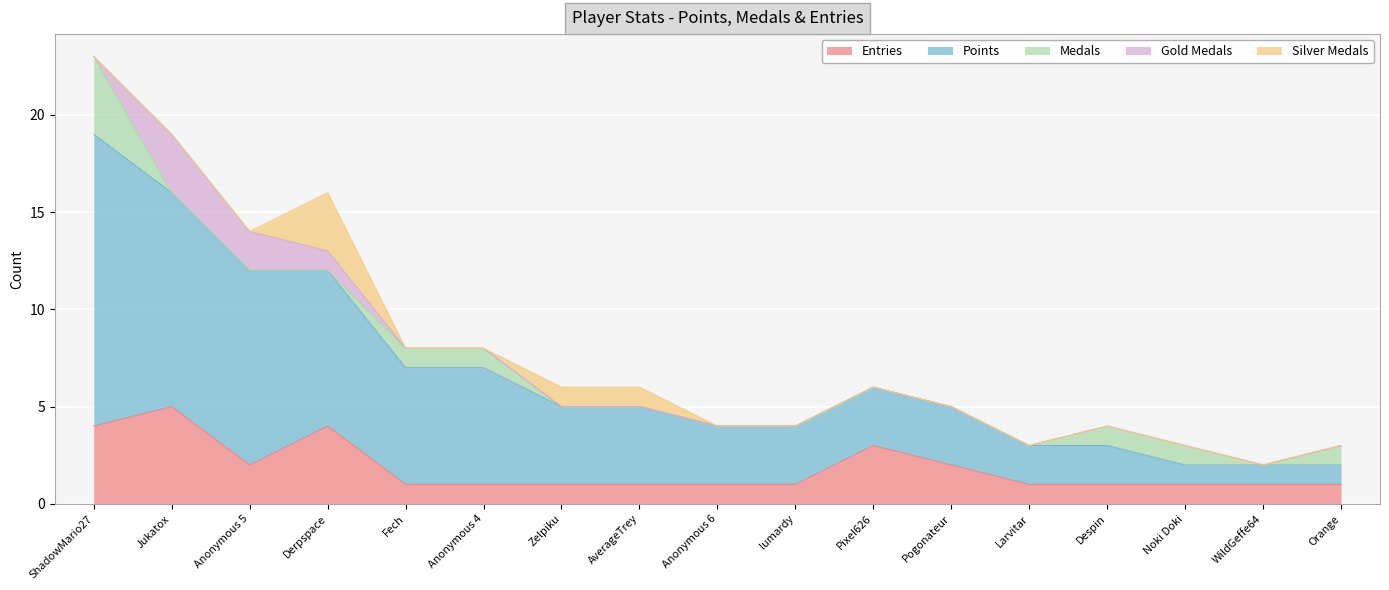

Which series changed the most between Derpspace and lumardy?

Points